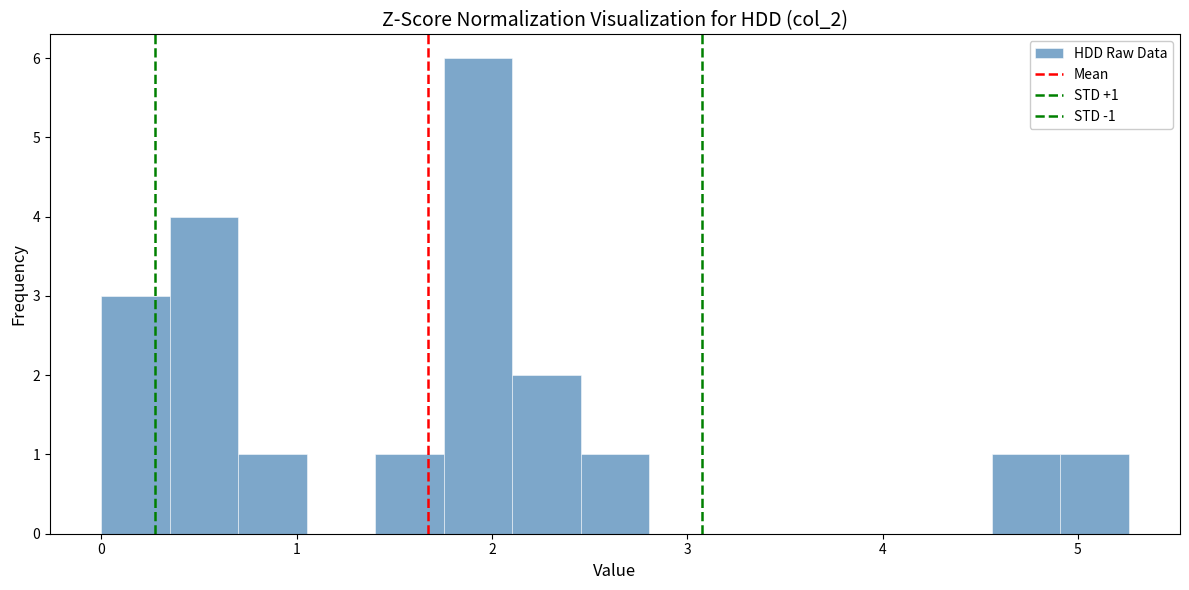

Around what value on the x-axis is the tallest bar? Give the approximate position of its centre, as read against the axis.

1.9